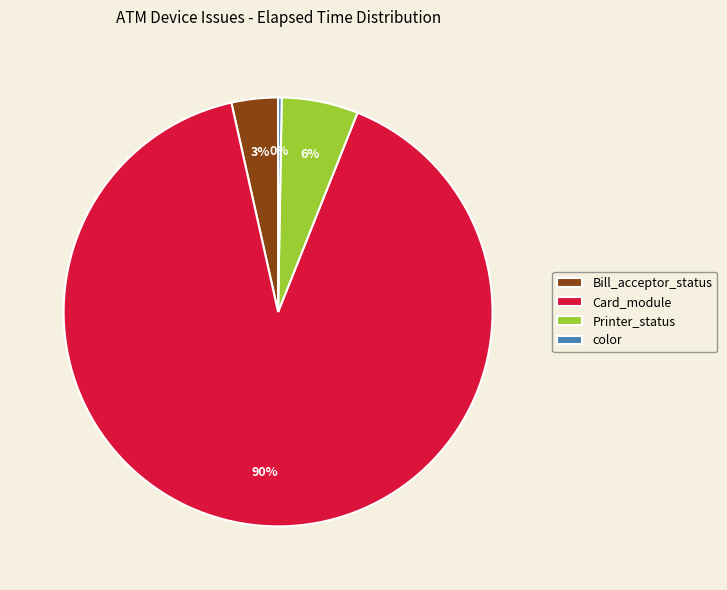

What percentage is the Bill_acceptor_status slice, to the nearest percent?

3%